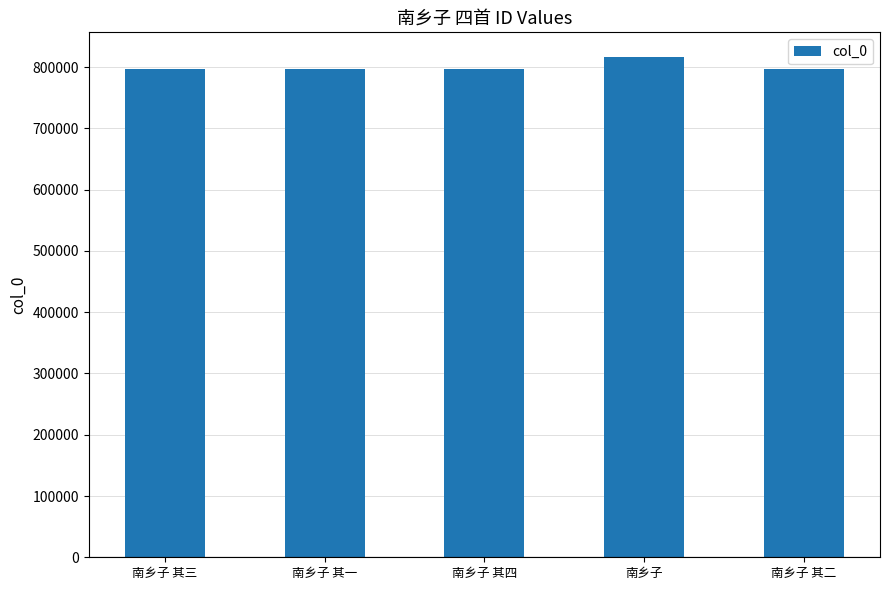

The chart shows a value of 796636 at 南乡子 其一. True or false?

True